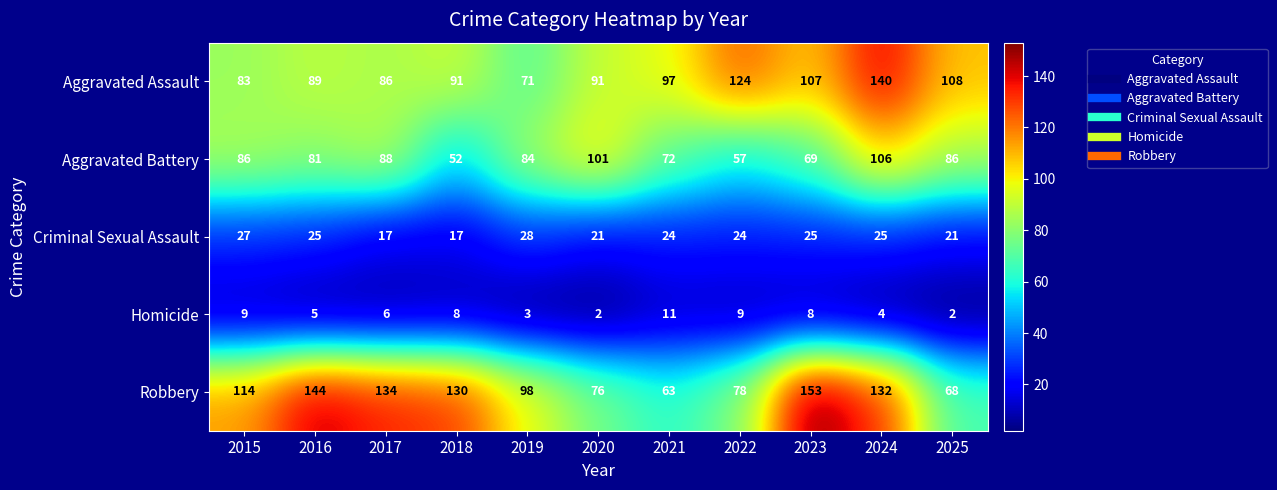

Rank the series at 2025 from lowest to highest value.

Homicide, Criminal Sexual Assault, Robbery, Aggravated Battery, Aggravated Assault